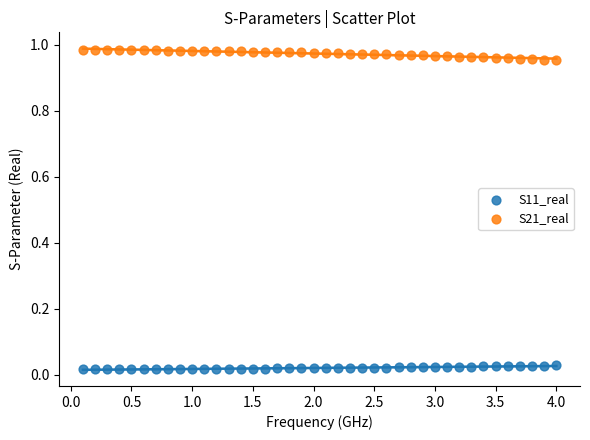

What are all the series names shown in the legend?

S11_real, S21_real